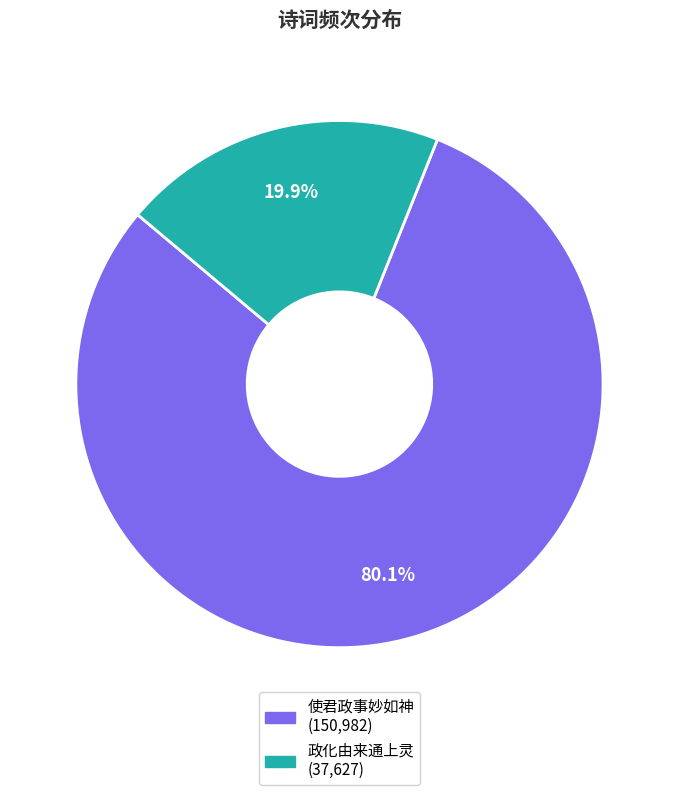

Is there any slice that represents more than half of the pie?

Yes